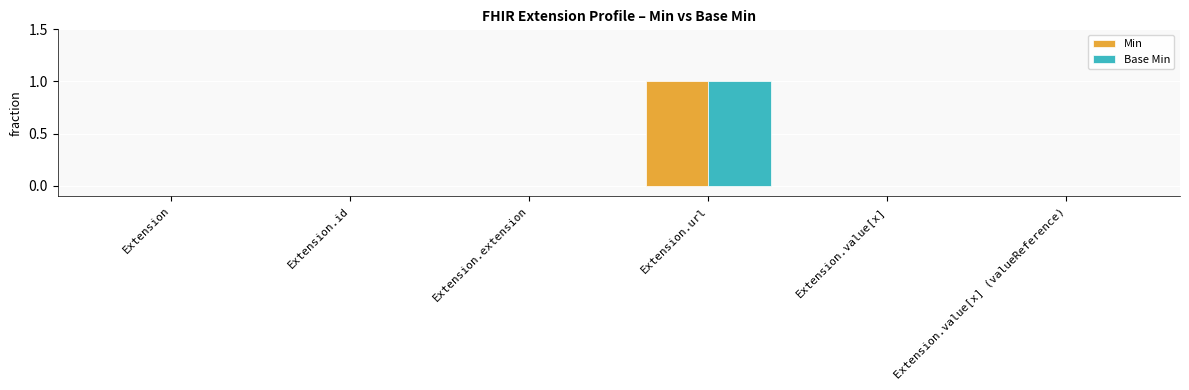

Count the number of data series in this chart.

2